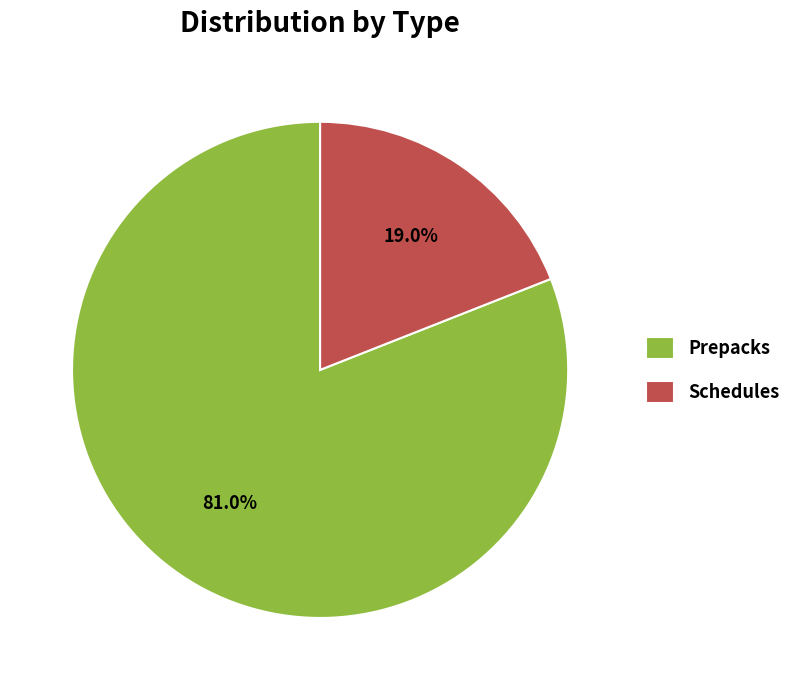

What percentage is the Prepacks slice, to the nearest percent?

81%